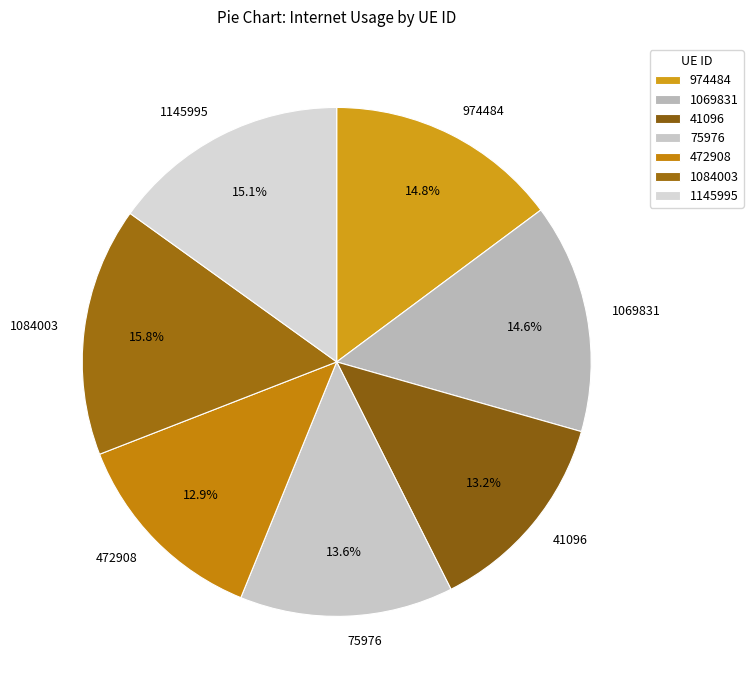

How many segments does this pie chart have?

7